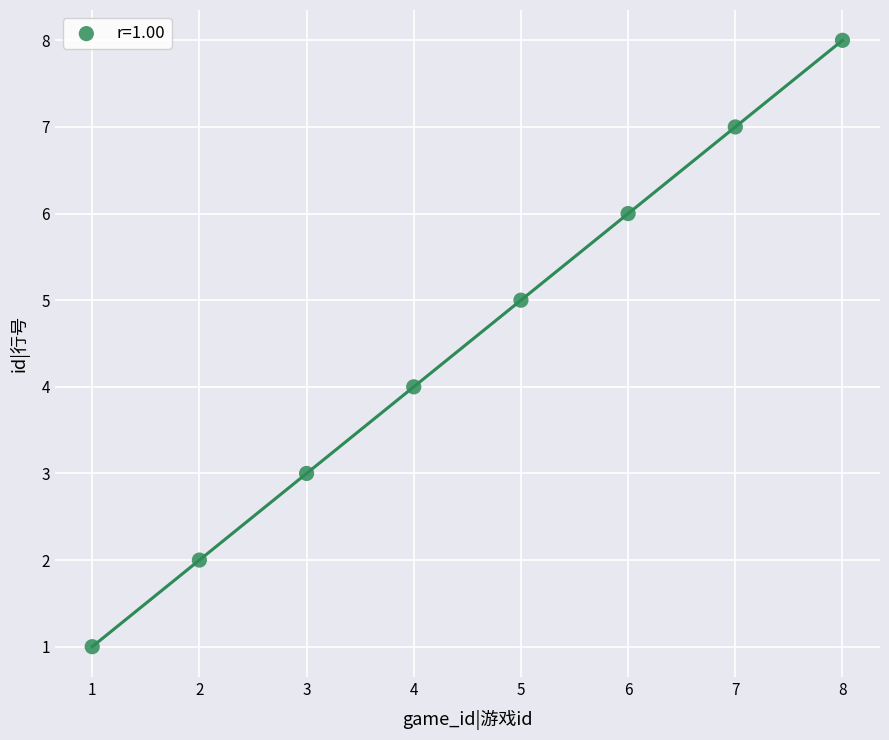

What is the average X value?

4